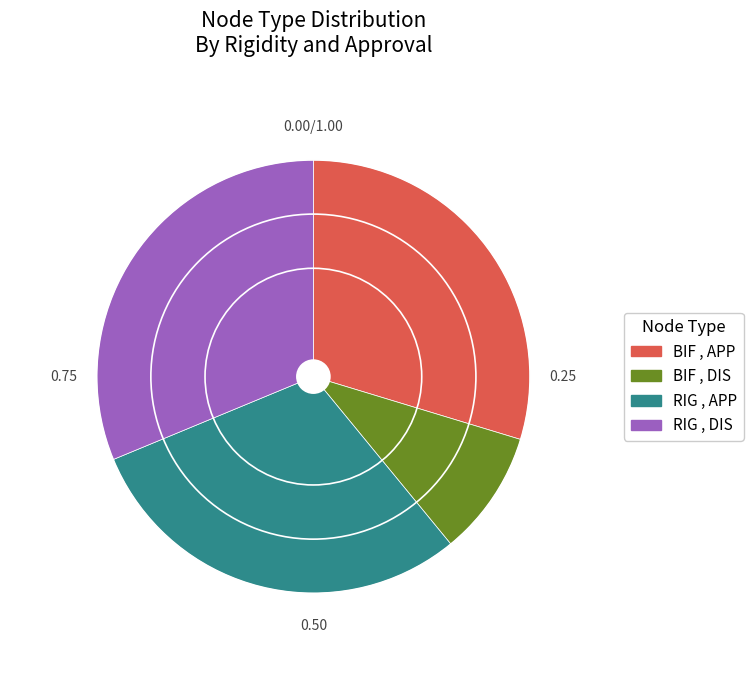

Is the sum of RIG , DIS and BIF , APP greater than half?

Yes